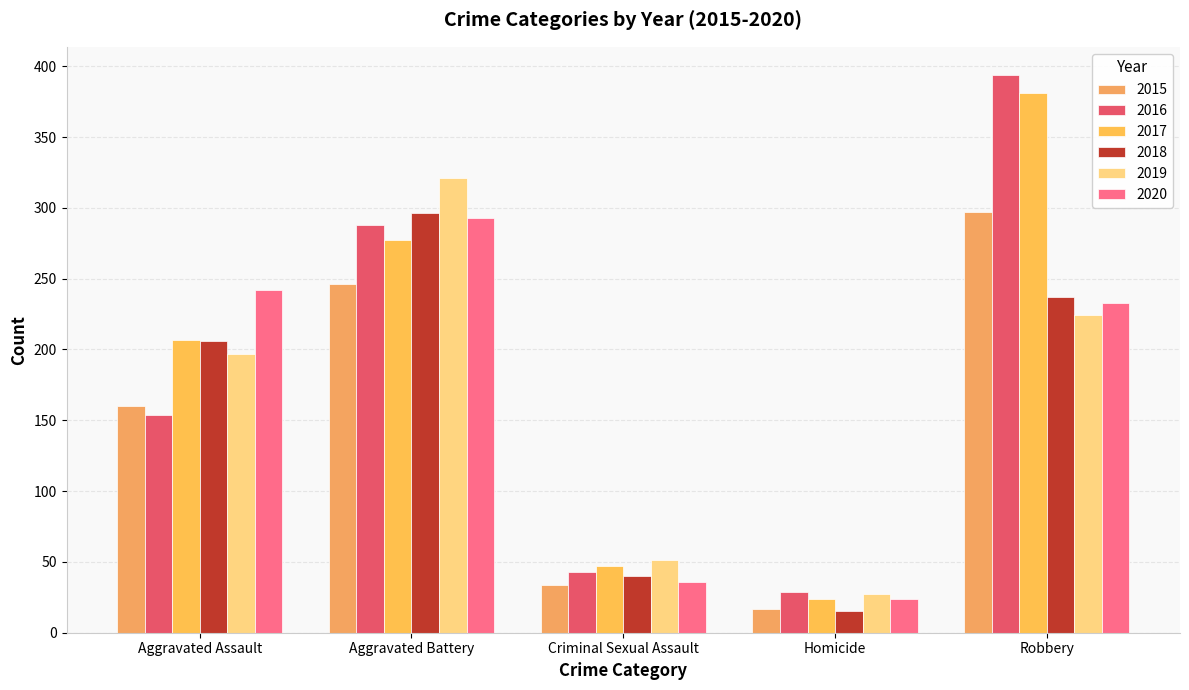

The value of 2015 at Robbery is 147. True or false?

False